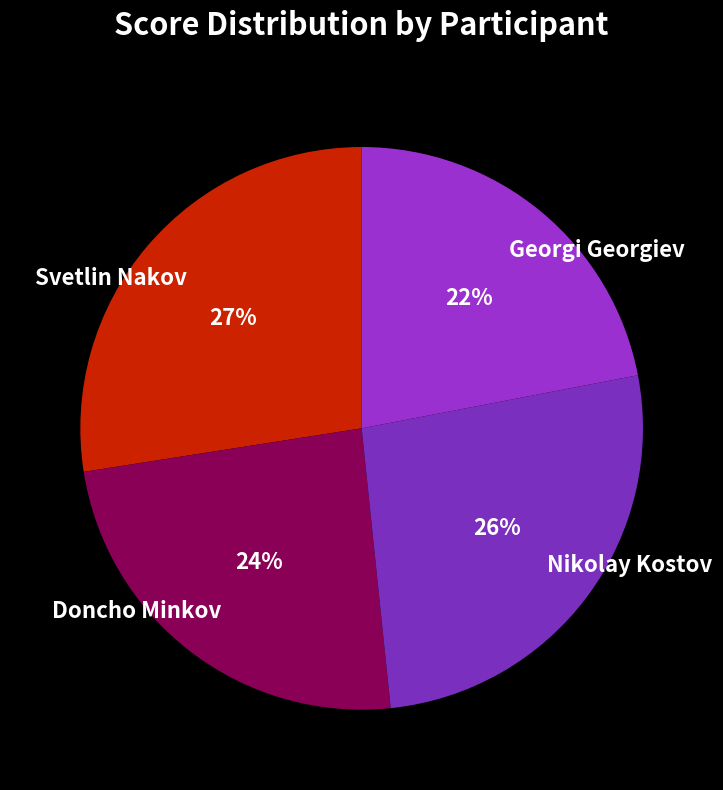

Is the sum of Nikolay Kostov and Svetlin Nakov greater than half?

Yes